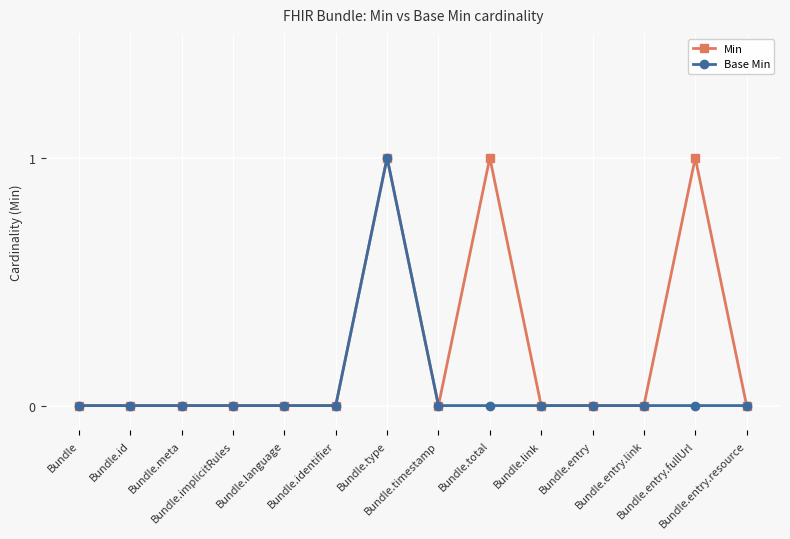

List the series in order of their overall mean, lowest first.

Base Min, Min